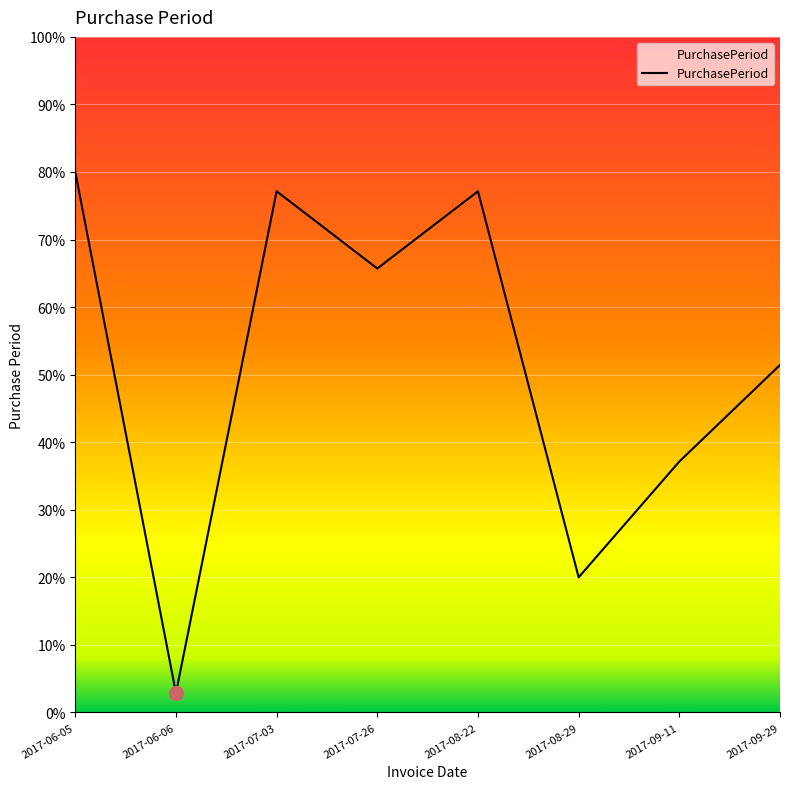

What is the difference between the second highest and minimum values?

0.7